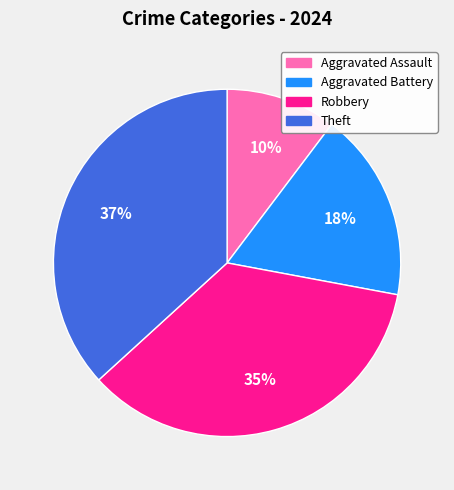

Is the sum of Robbery and Aggravated Assault greater than half?

No